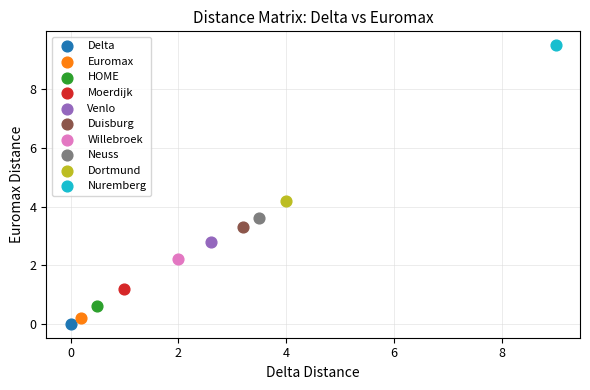

What are all the series names shown in the legend?

Delta, Euromax, HOME, Moerdijk, Venlo, Duisburg, Willebroek, Neuss, Dortmund, Nuremberg